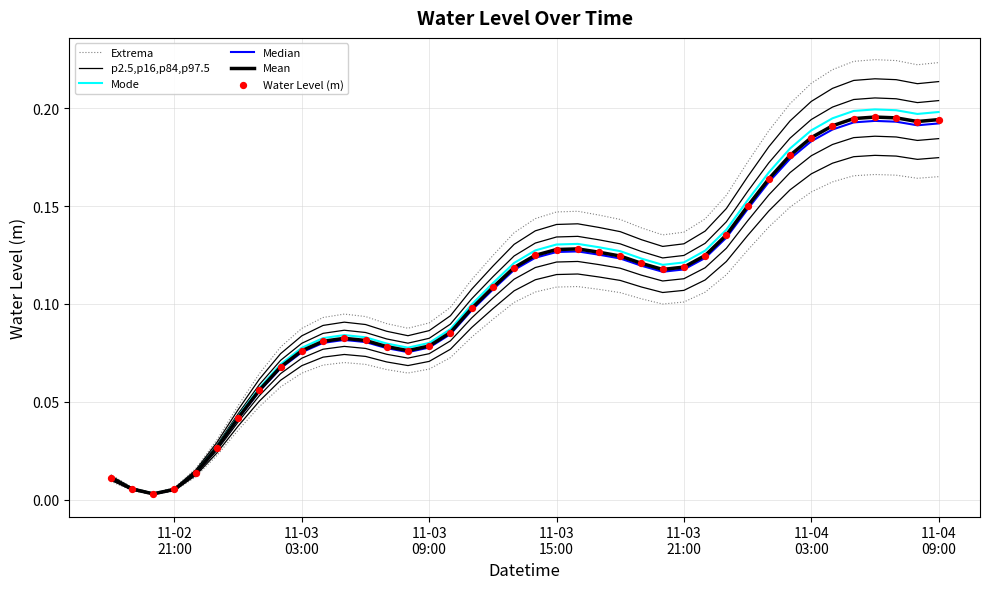

Which series has the largest total across all categories?

Extrema